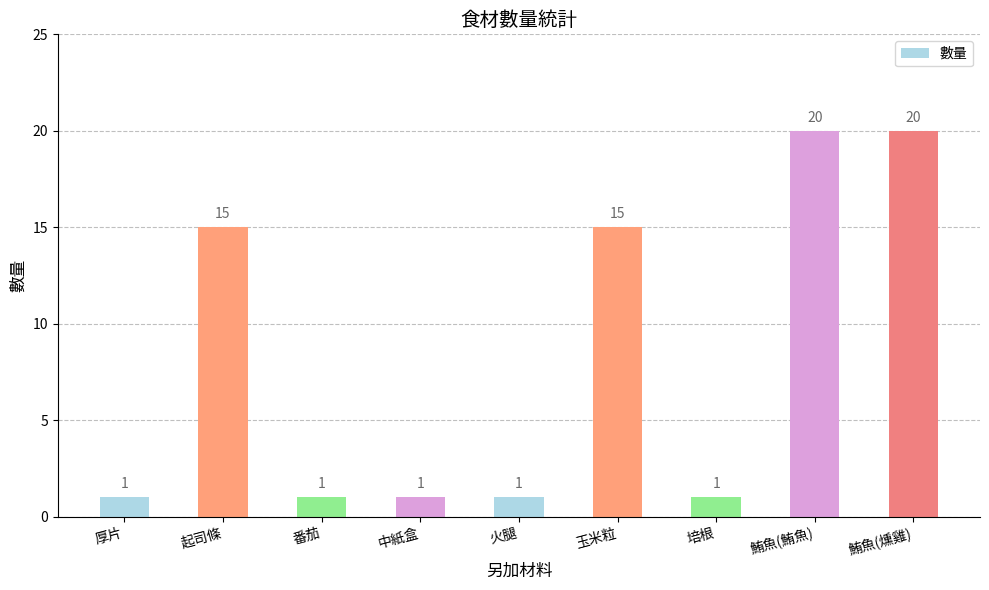

What is the minimum value shown in the chart?

1